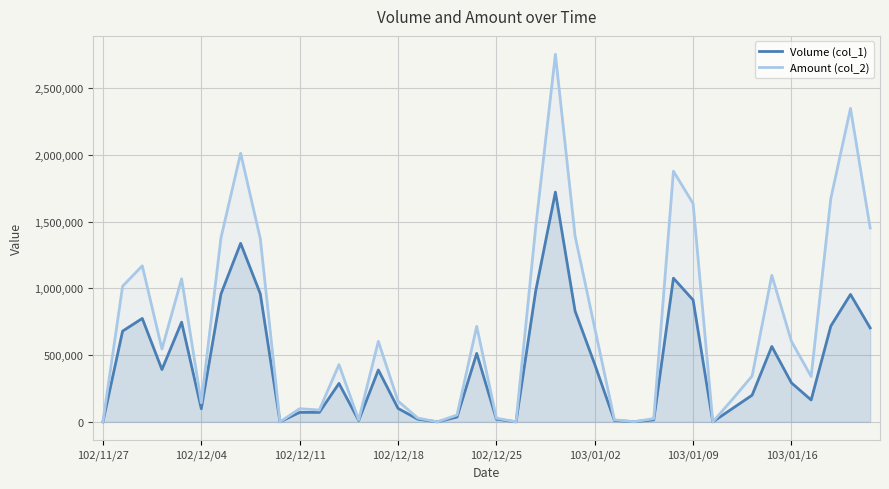

Rank the series at 14 from lowest to highest value.

Volume (col_1), Amount (col_2)